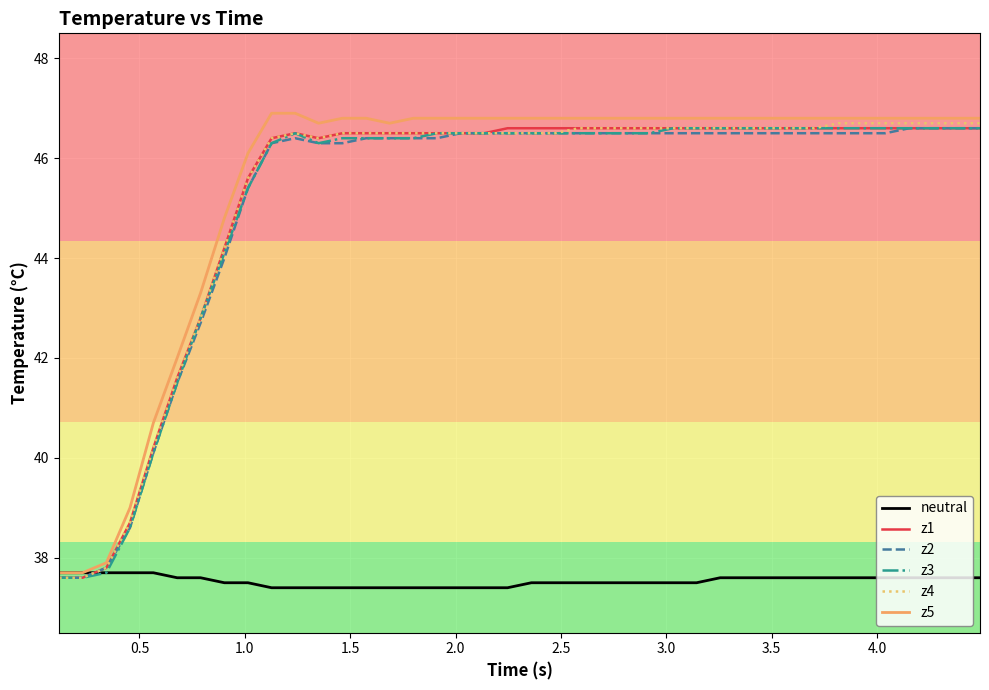

What is the lowest value of the z4 series?

37.6